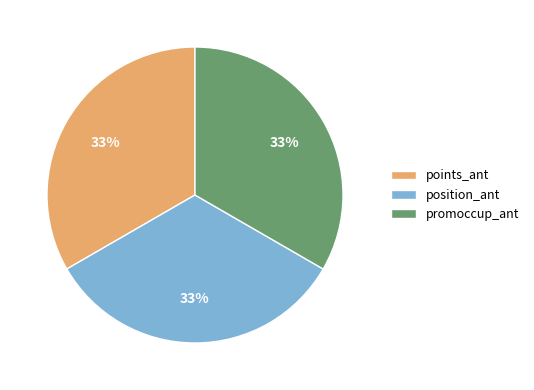

True or false: position_ant accounts for 2% of the total.

False